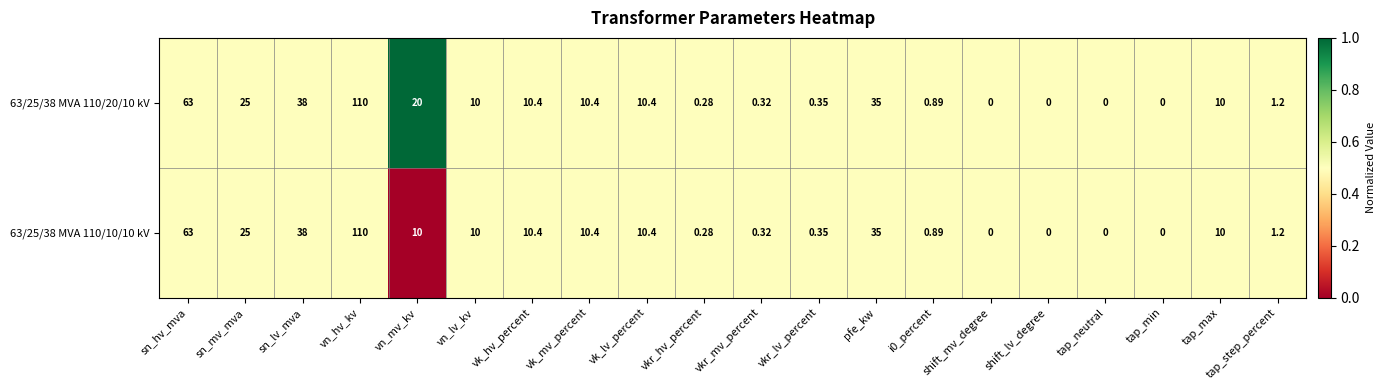

Which label corresponds to the largest value in the chart?

vn_hv_kv